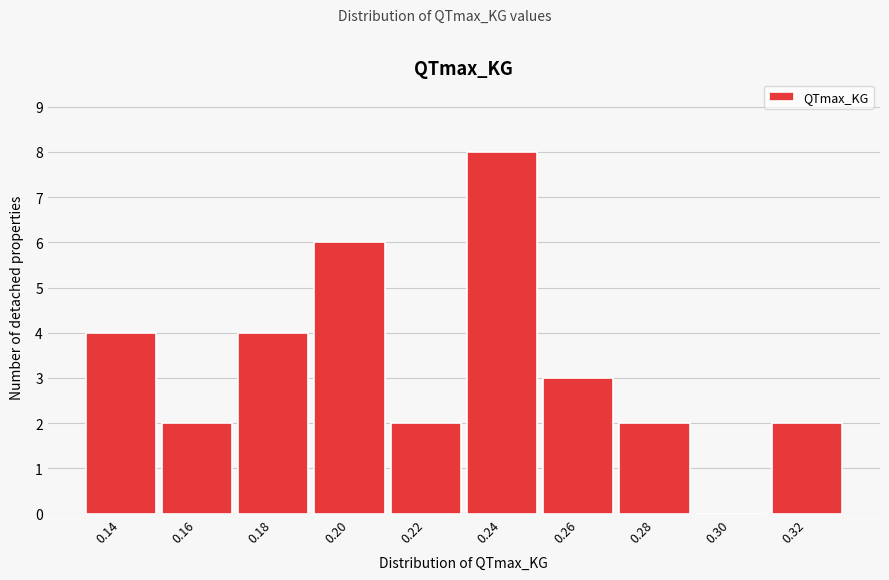

Reading left to right, list all the values displayed in this chart.

0.14=4	0.16=2	0.18=4	0.20=6	0.22=2	0.24=8	0.26=3	0.28=2	0.30=0	0.32=2